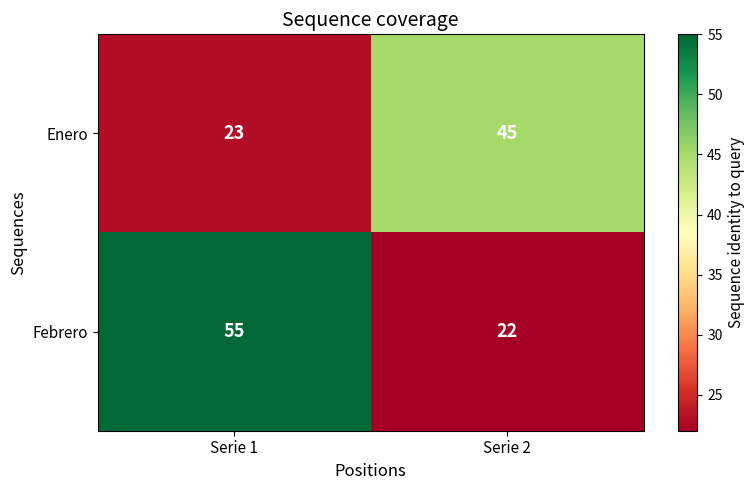

Reading left to right, transcribe all the data shown in this chart.

Enero: Serie 1=23	Serie 2=45
Febrero: Serie 1=55	Serie 2=22